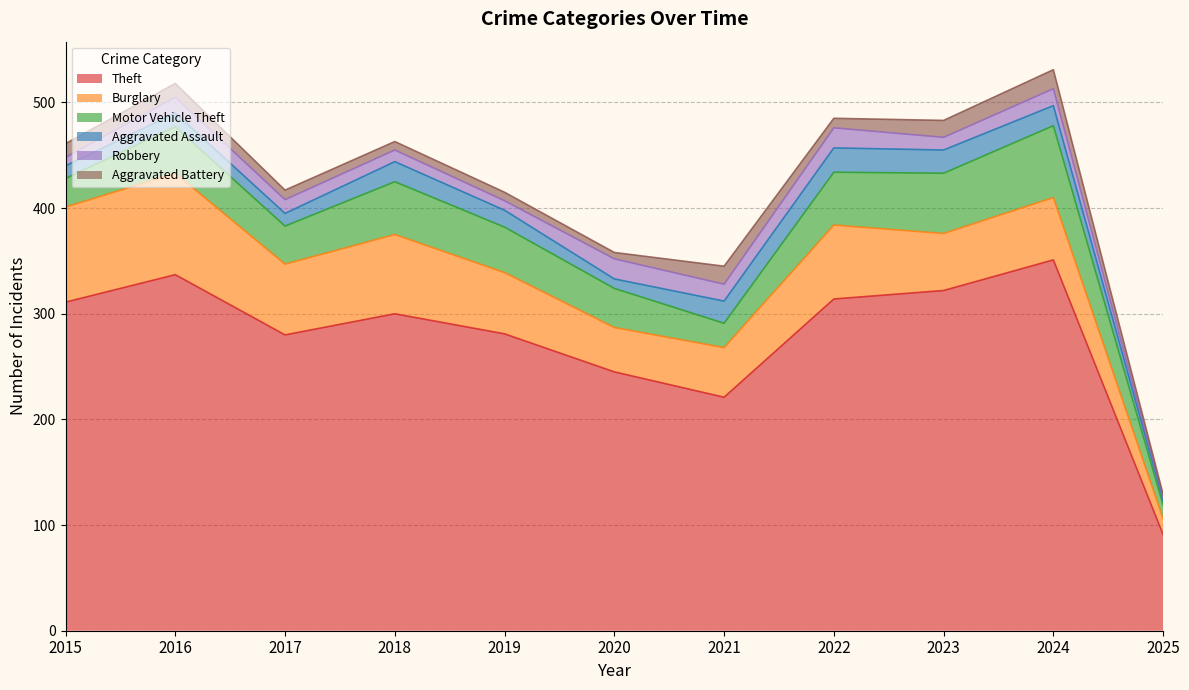

True or false: Aggravated Assault has a value of 5 at 2025.

True